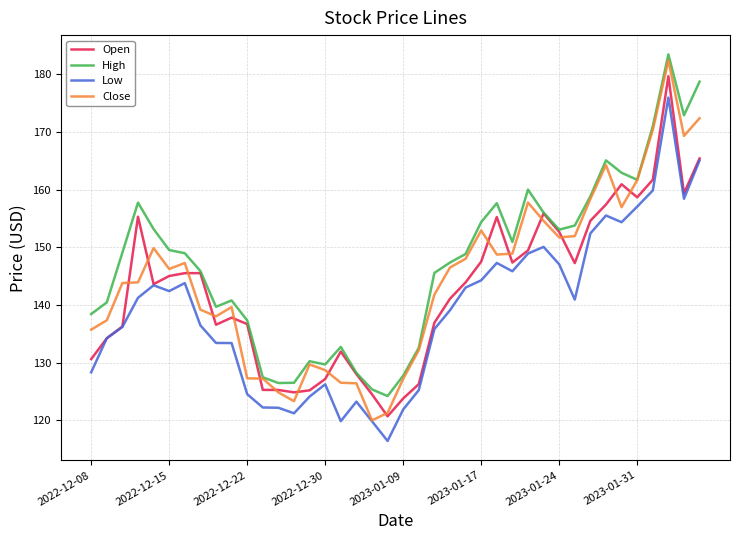

True or false: High and Low cross at least once.

False